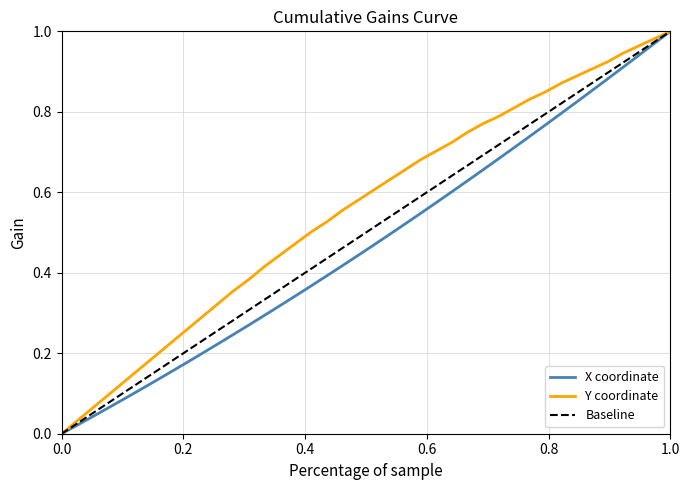

List the series in order of their peak value, lowest first.

X, Y